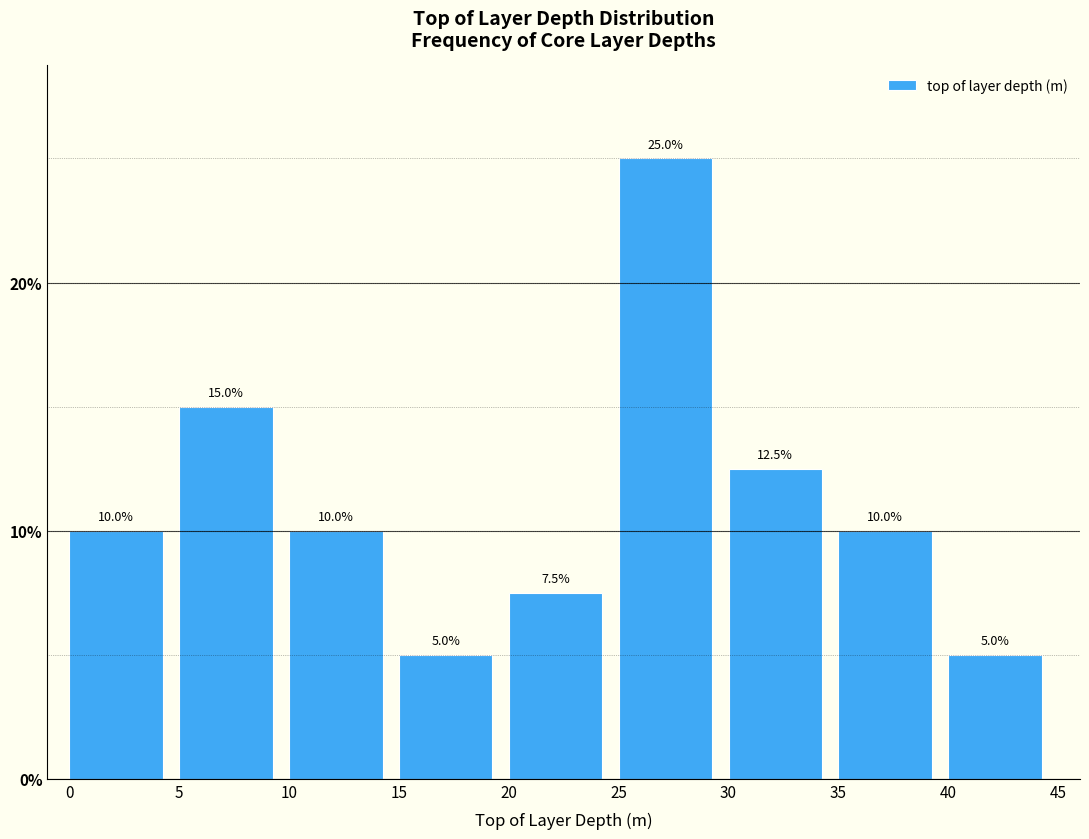

Reading left to right, list every bar in this chart as the range it spans on the x-axis followed by its height.

0 to 5: 10.0
5 to 10: 15.0
10 to 15: 10.0
15 to 20: 5.0
20 to 25: 7.5
25 to 30: 25.0
30 to 35: 12.5
35 to 40: 10.0
40 to 45: 5.0